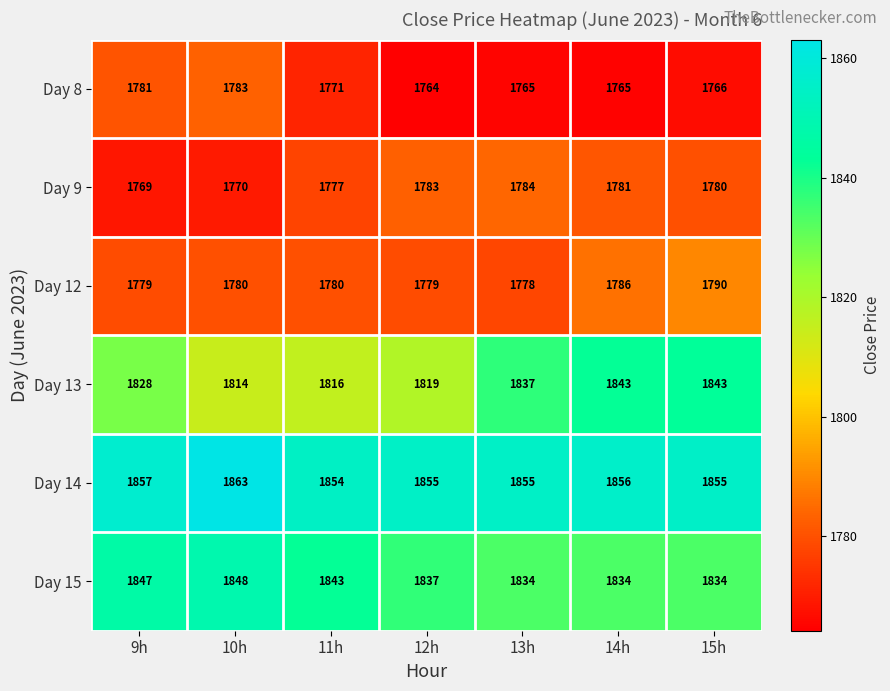

What is the average value of the Day 15 series?

1840